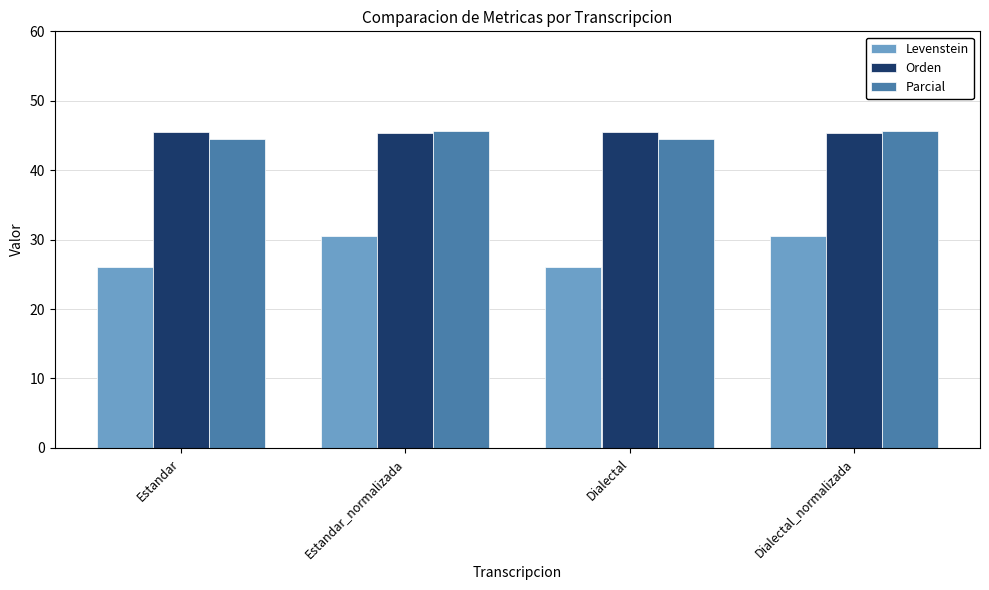

What is the total value across all series at Estandar?

116.0